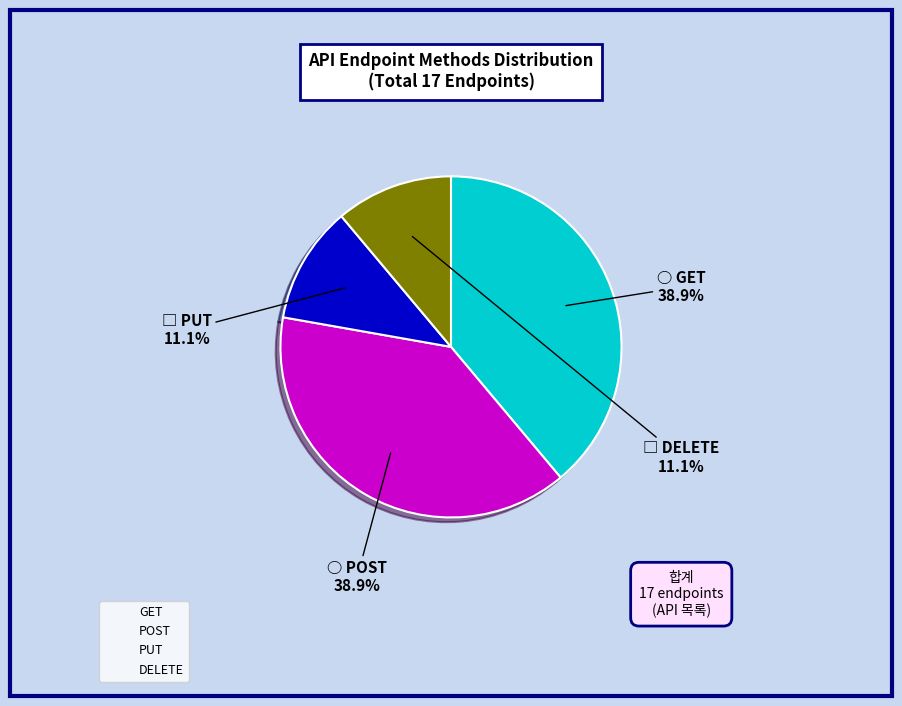

What portion of the pie excludes PUT?

88.9%